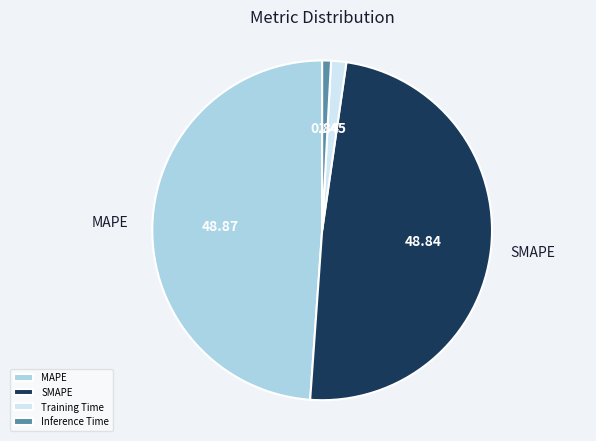

Is it true that MAPE is 54% of the pie?

False